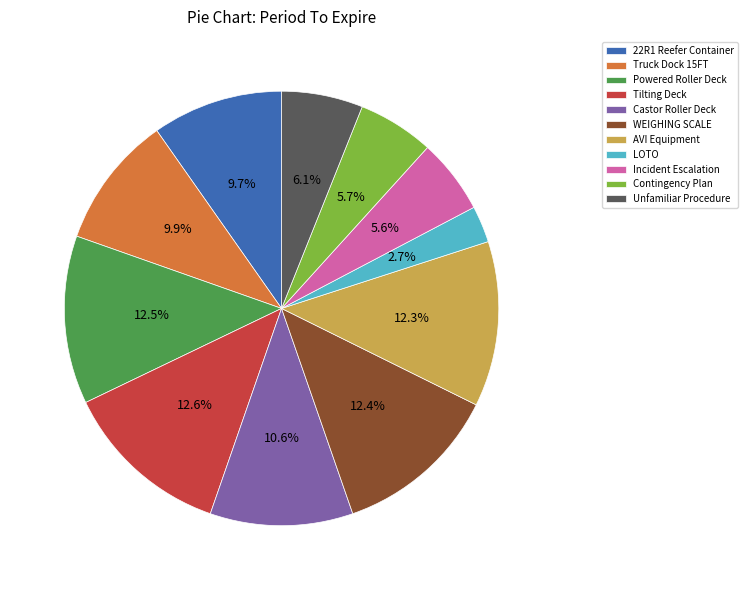

Which has a higher value, LOTO or Tilting Deck?

Tilting Deck